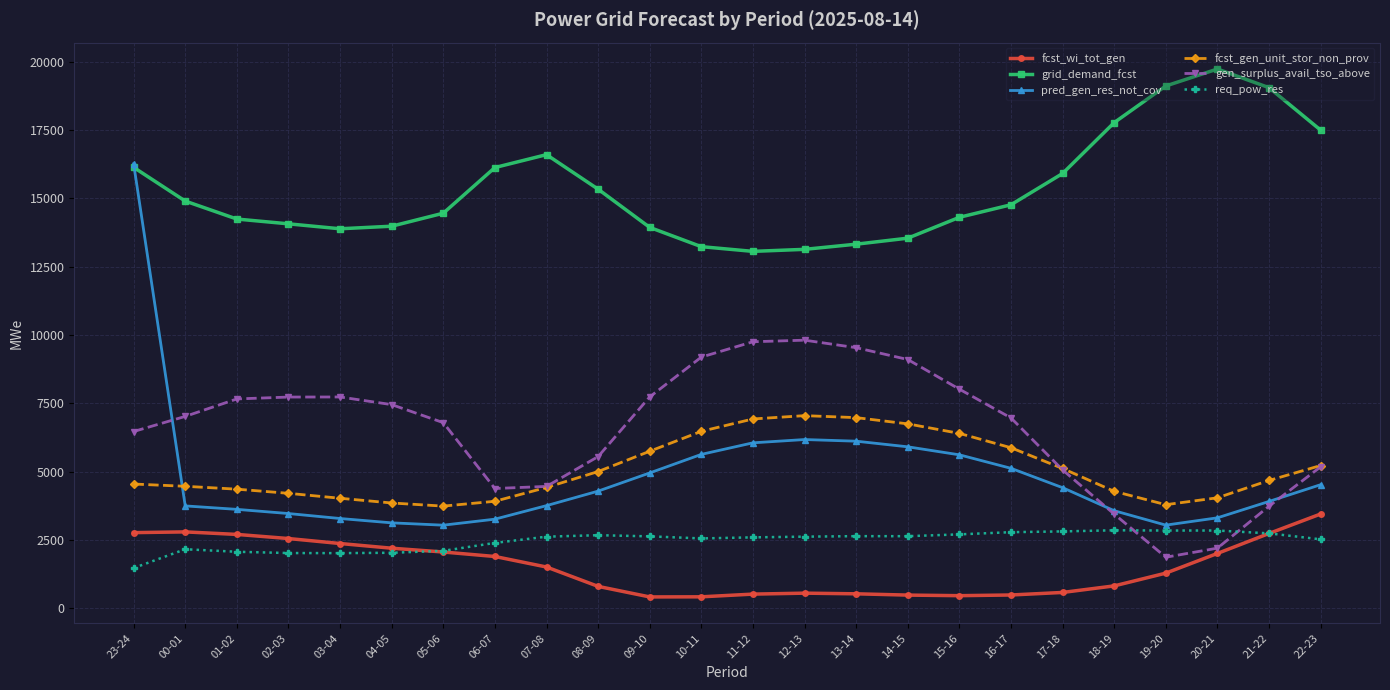

How many intersections are there between fcst_gen_unit_stor_non_prov and pred_gen_res_not_cov?

1